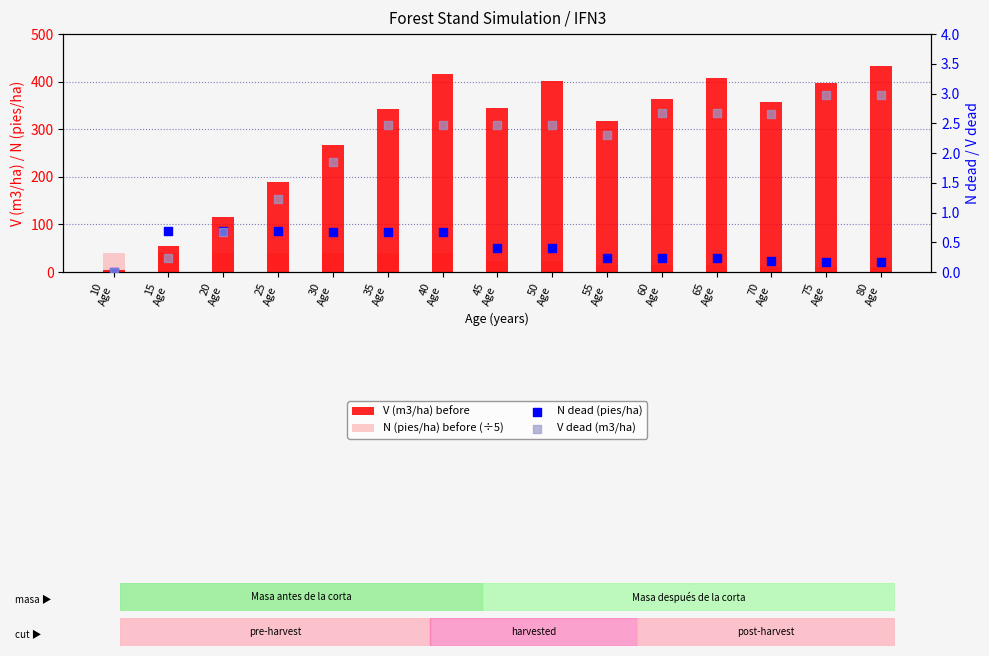

At how many categories does at least one series exceed 342?

9